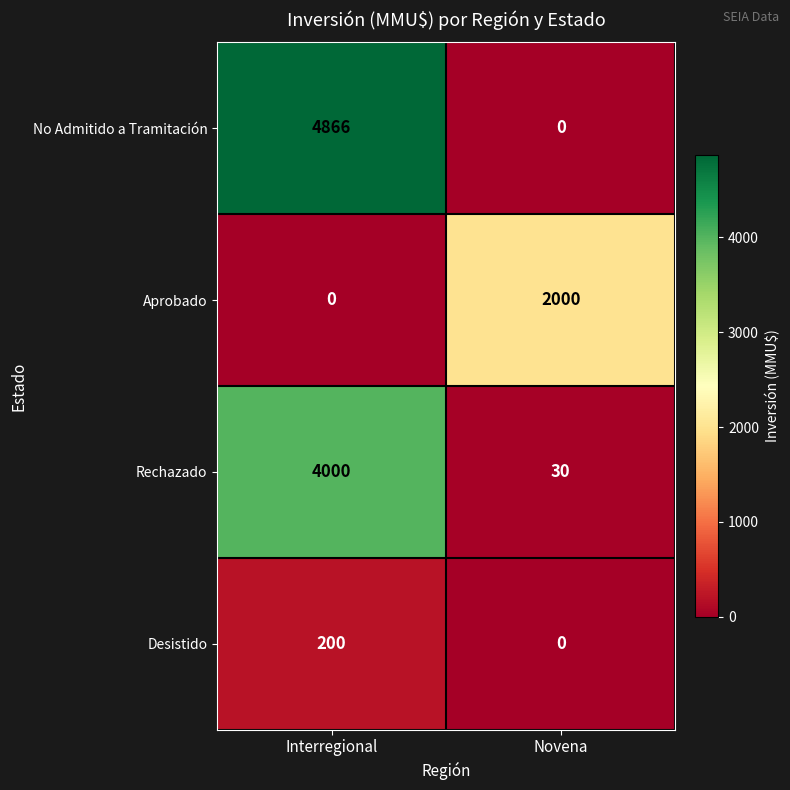

What is the difference between the maximum and minimum values in the Aprobado series?

2000